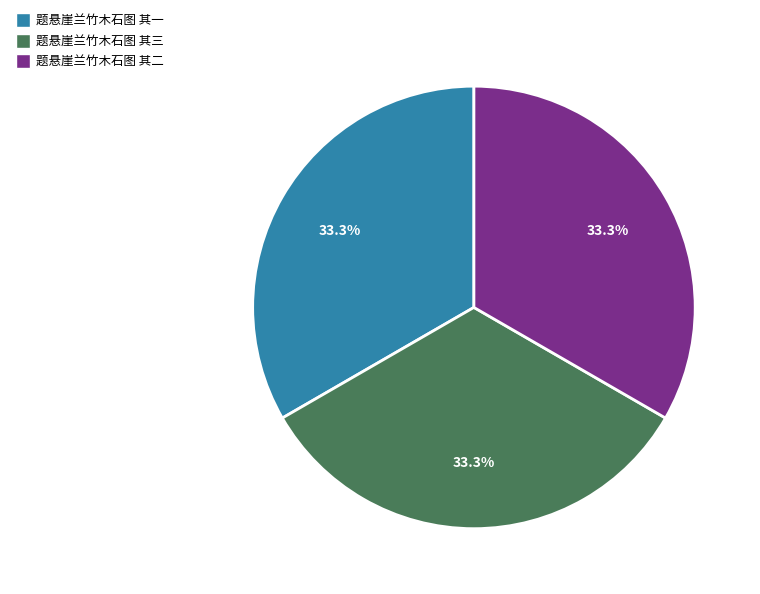

What portion of the pie excludes 题悬崖兰竹木石图 其三?

66.7%